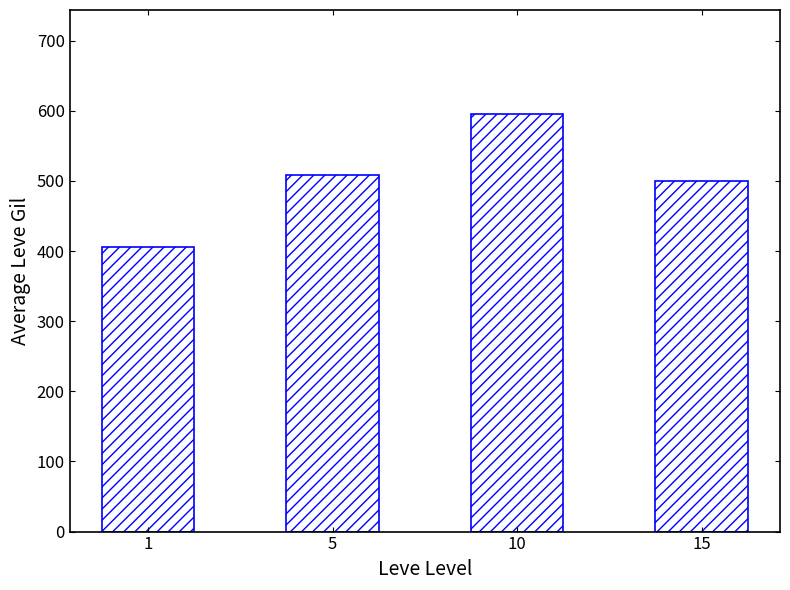

The chart shows a value of 679.8 at 1. True or false?

False